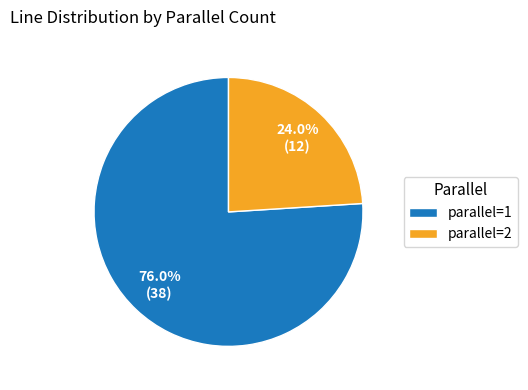

Is there any slice that represents more than half of the pie?

Yes